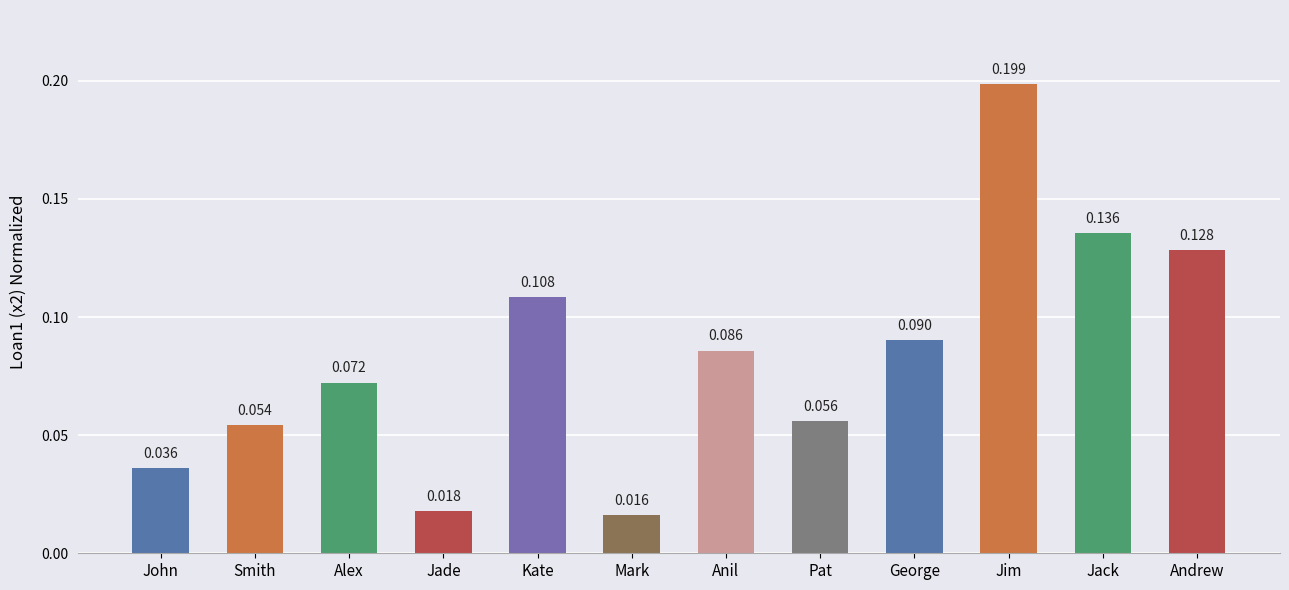

How many bars are there in total?

12